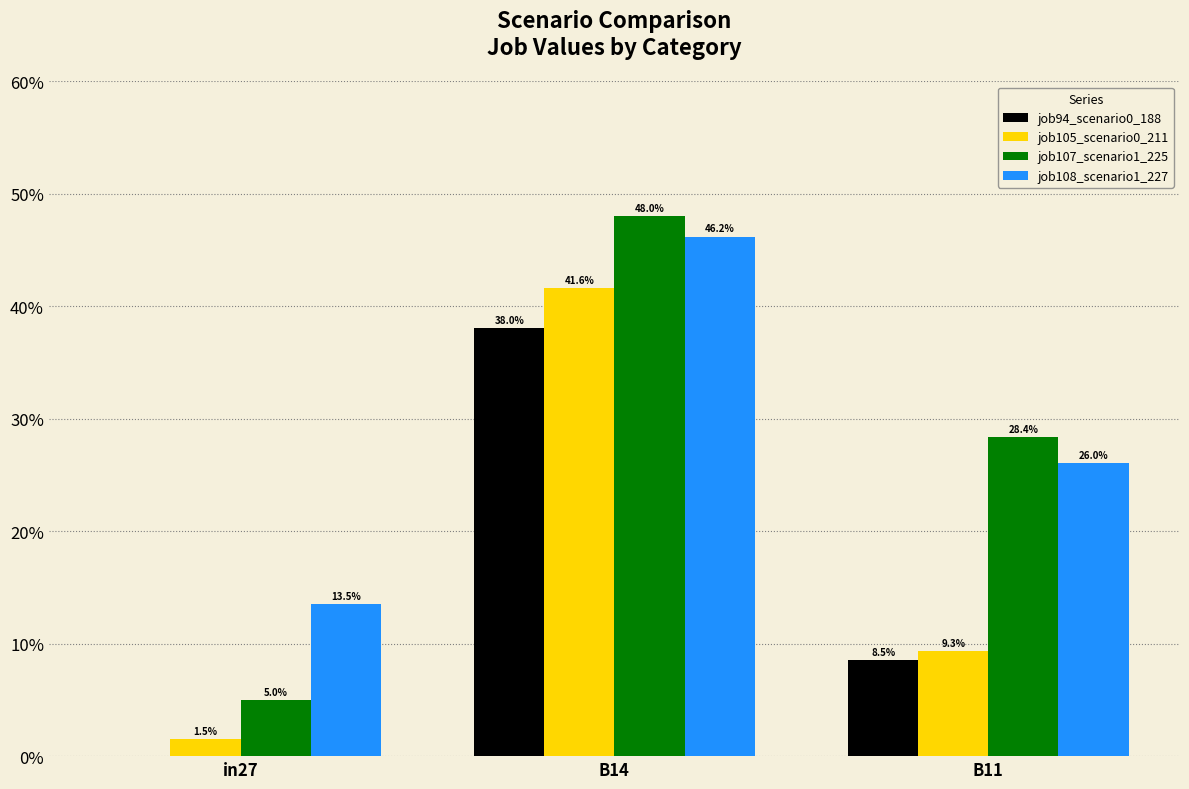

Are the bars grouped side by side (vs. stacked)?

Yes